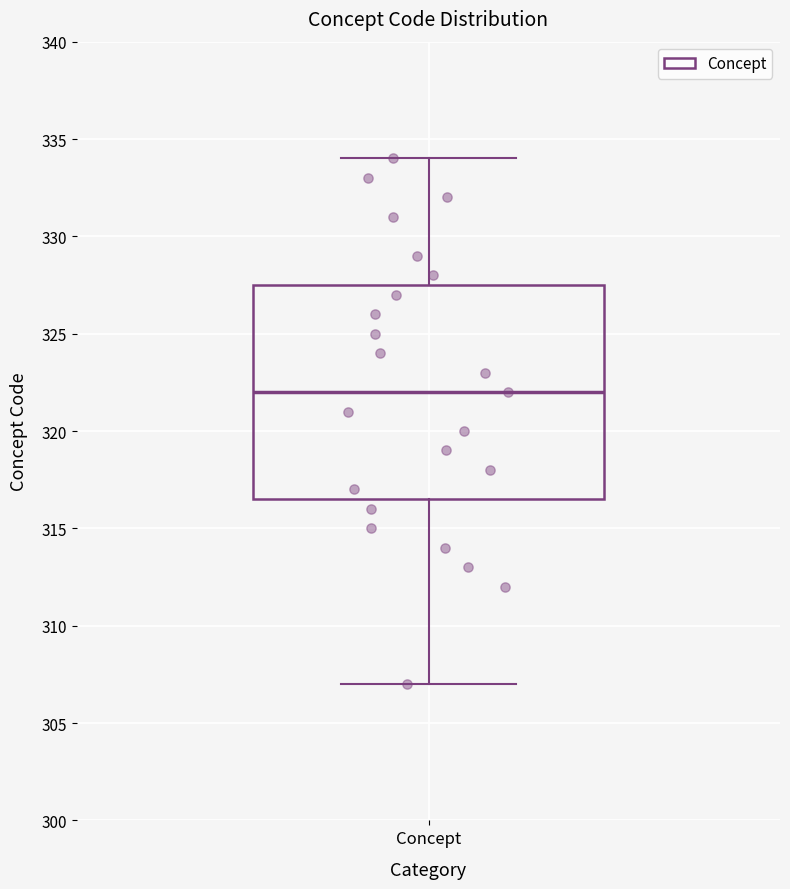

Transcribe this box plot: give where the median line is, the range the box spans, and where the two whiskers end, as read against the y-axis. The values are not printed on the chart, so give them approximately, as read against the axis.

median 322.0, box 316.5 to 327.5, whiskers 307.0 to 334.0